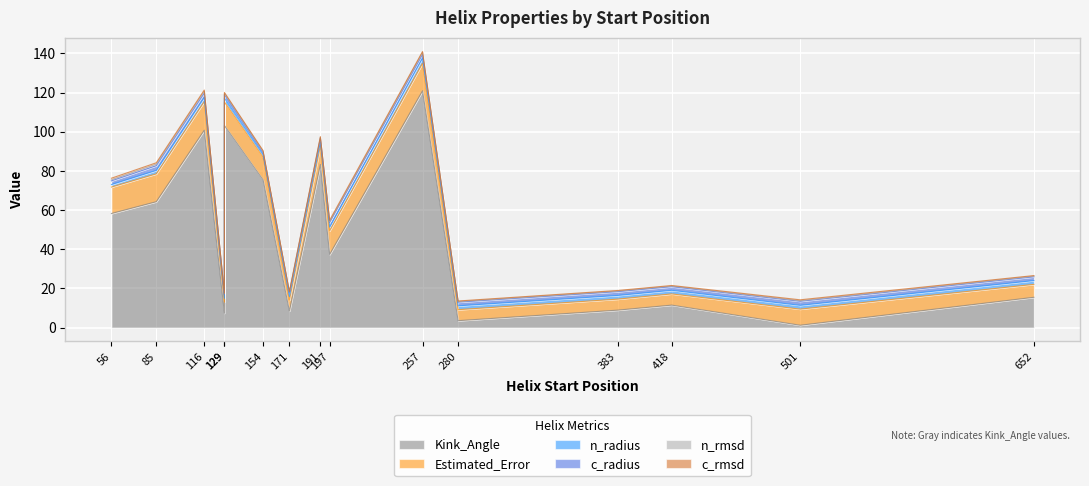

How many interior local peaks does the n_rmsd series have?

4